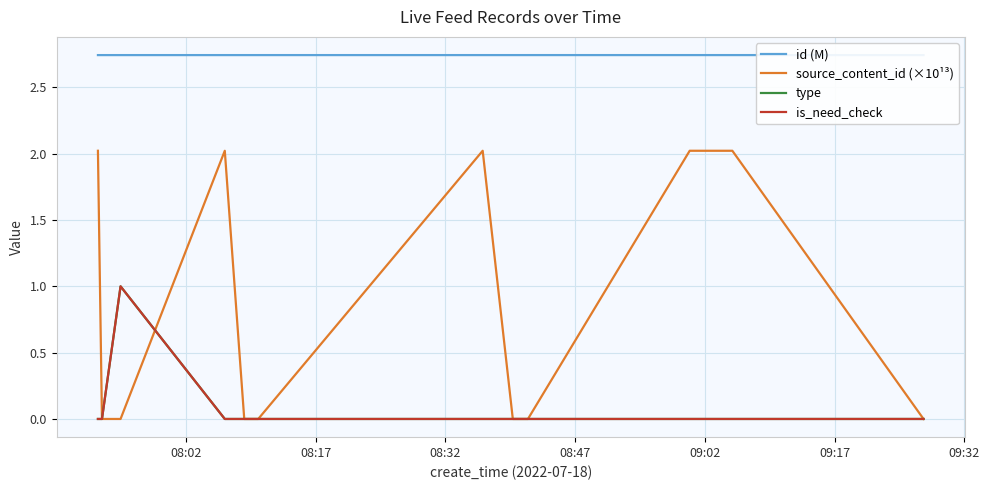

Reading right to left, extract all data points from this chart.

id (M): 2.7	2.7	2.7	2.7	2.7	2.7	2.7	2.7	2.7	2.7	2.7	2.7
source_content_id (×10¹³): 2.0	0.0	0.0	2.0	0.0	0.0	2.0	0.0	0.0	2.0	2.0	0.0
type: 0.0	0.0	1.0	0.0	0.0	0.0	0.0	0.0	0.0	0.0	0.0	0.0
is_need_check: 0.0	0.0	1.0	0.0	0.0	0.0	0.0	0.0	0.0	0.0	0.0	0.0